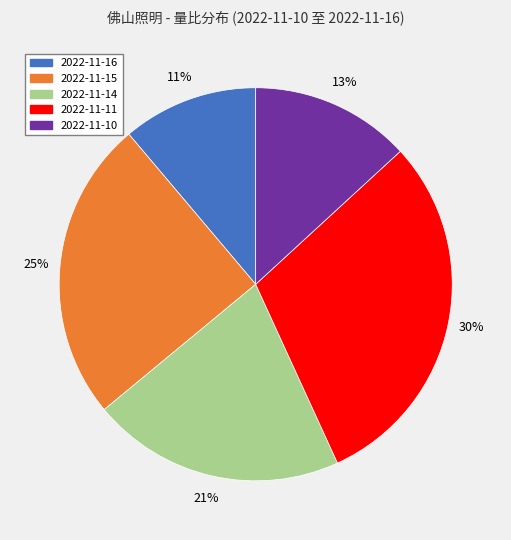

How many slices are in this pie chart?

5